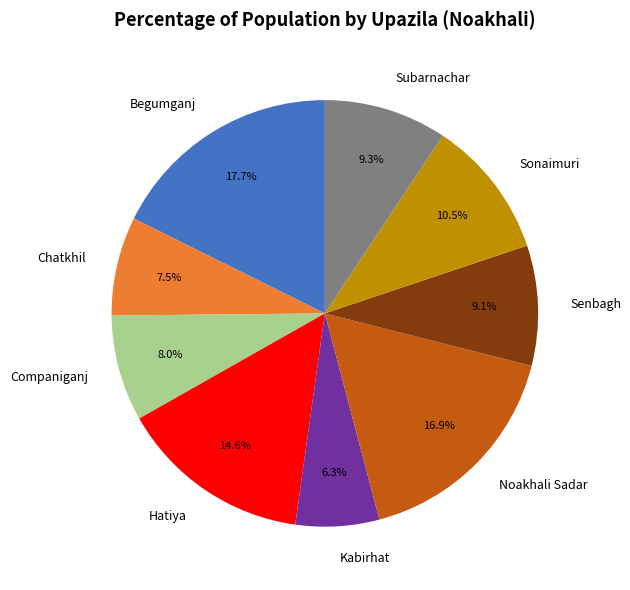

What is the total percentage of Companiganj and Begumganj?

25.7%